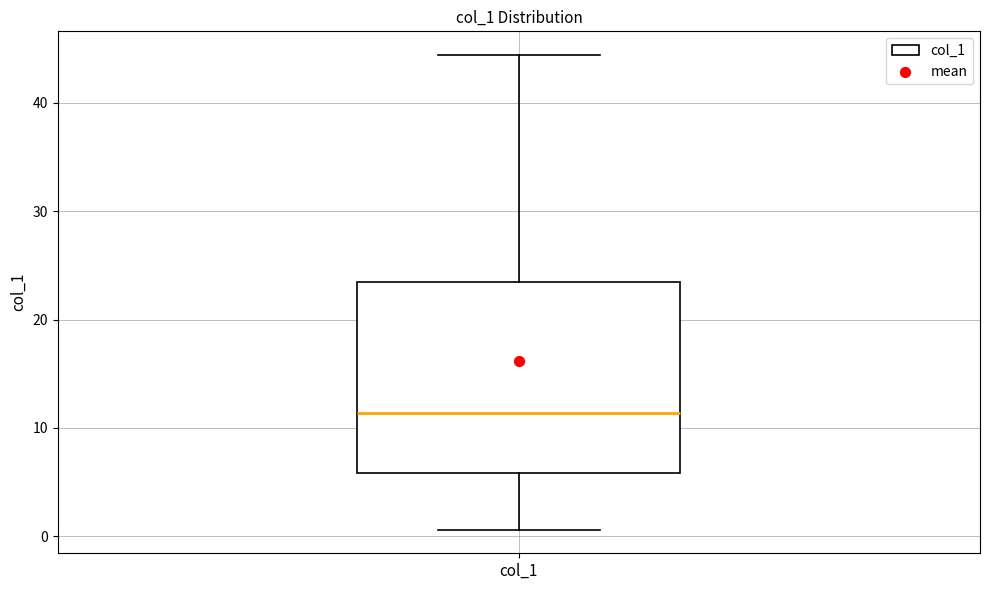

Where is the upper edge of the box for col_1 on the y-axis? The values are not printed on the chart, so give them approximately, as read against the axis.

23